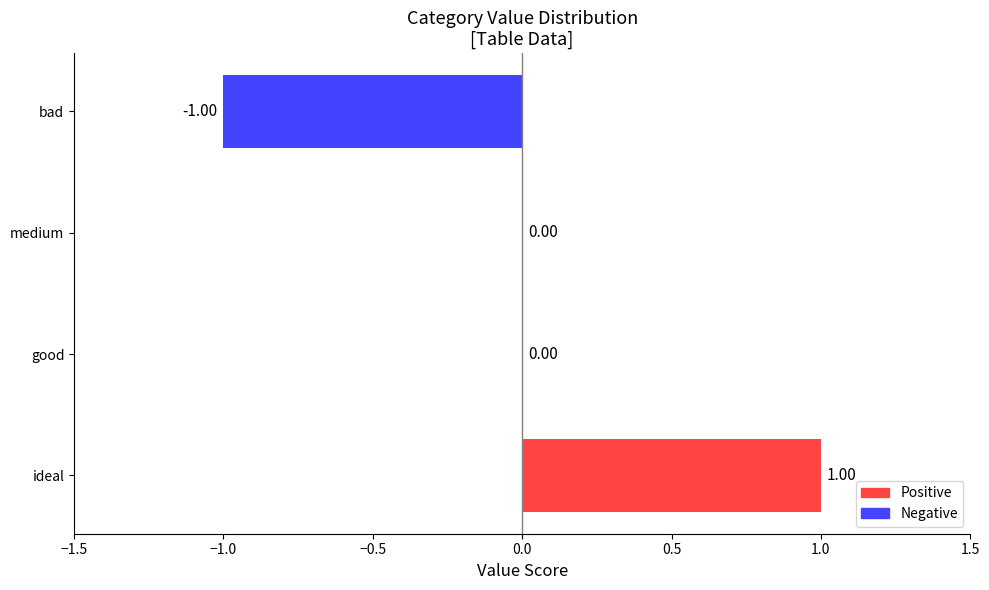

Which label corresponds to the largest value in the chart?

ideal